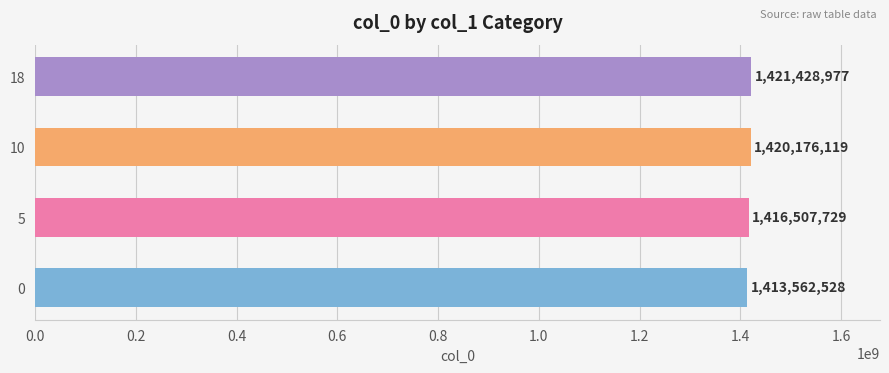

Rank the categories by value from highest to lowest.

18, 10, 5, 0